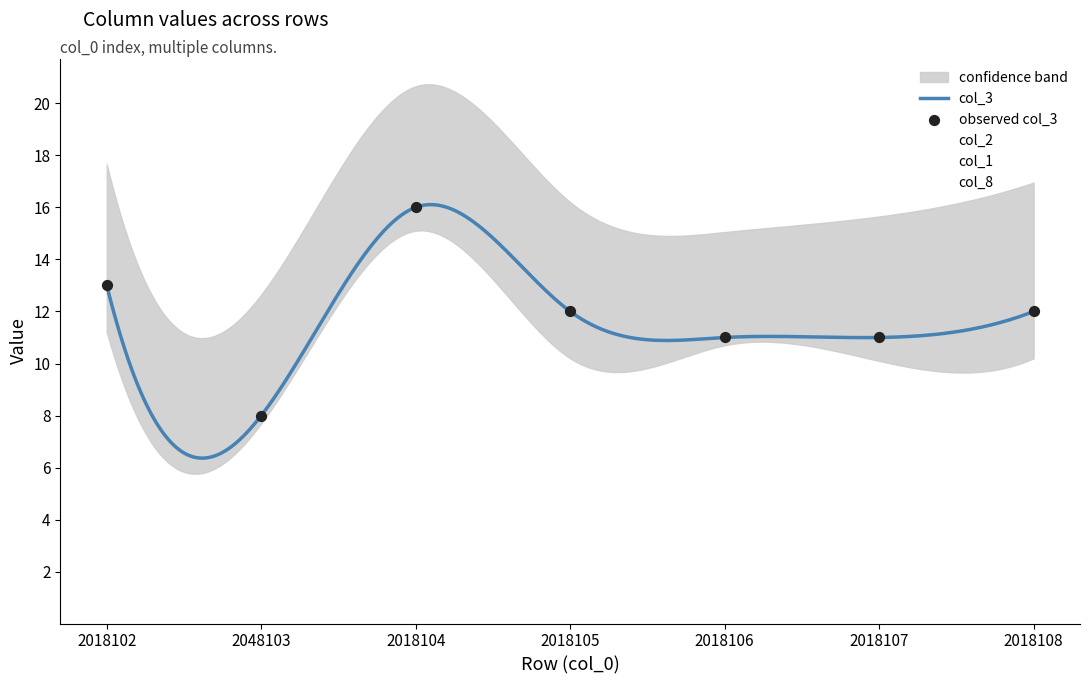

Which series has the largest Y range (max minus min)?

col_3